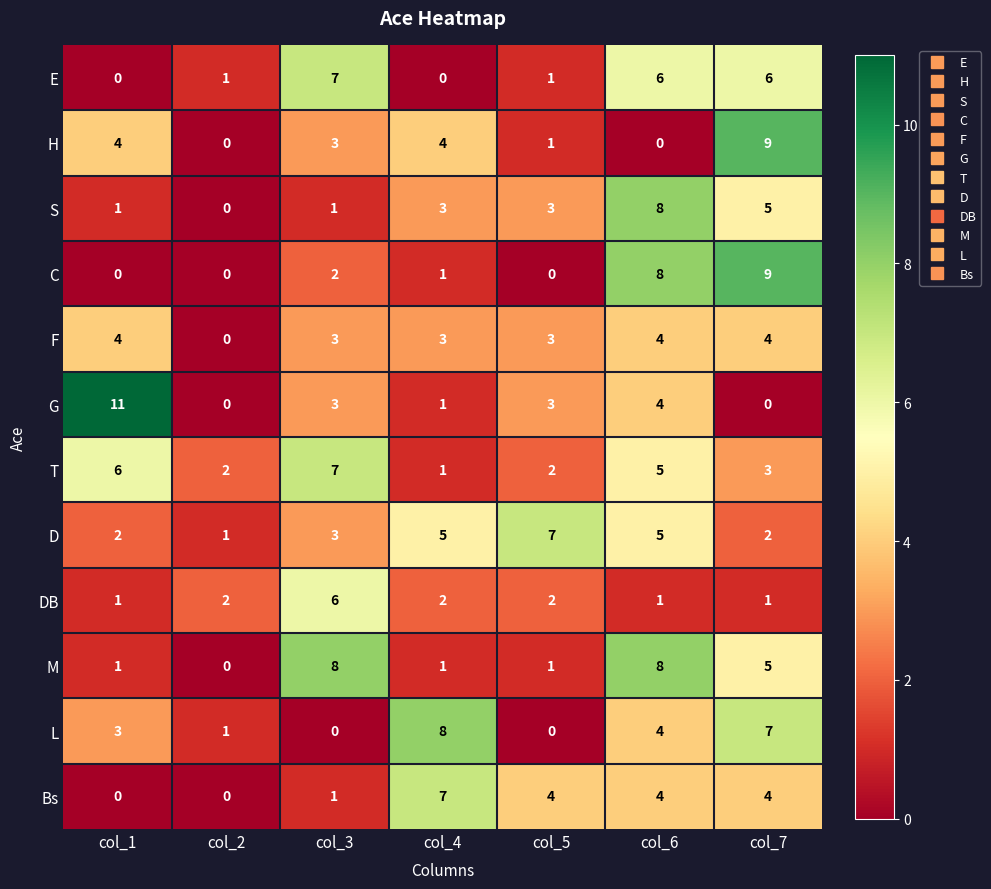

Which series has the largest total across all categories?

T